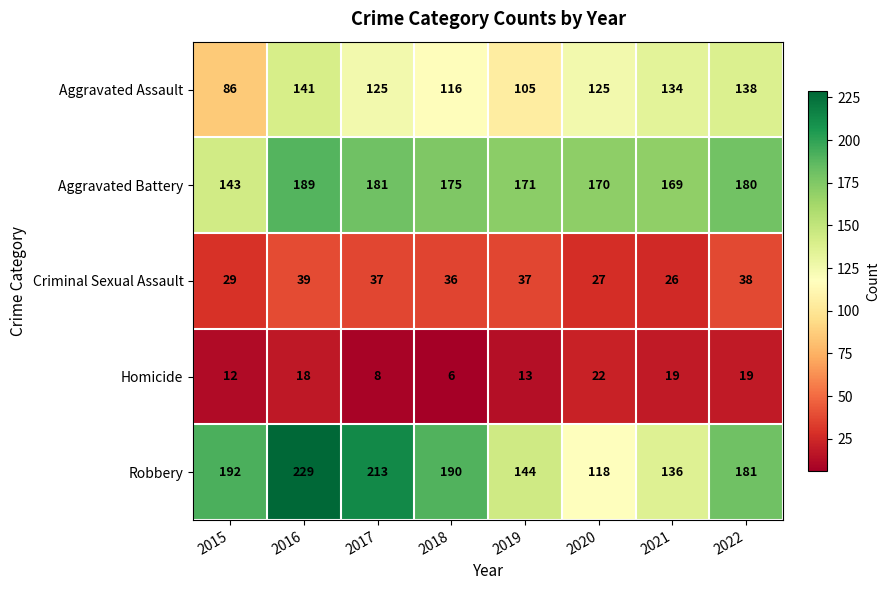

What is the lowest value of the Aggravated Battery series?

143